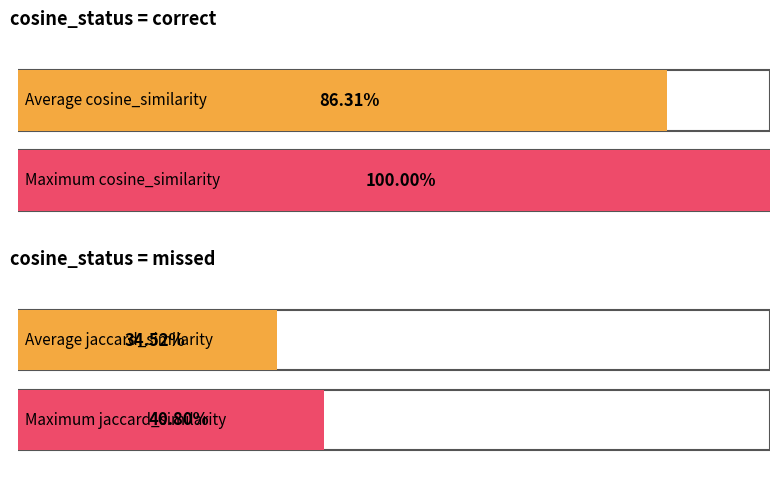

What is the label of the 1st bar from the right?

missed